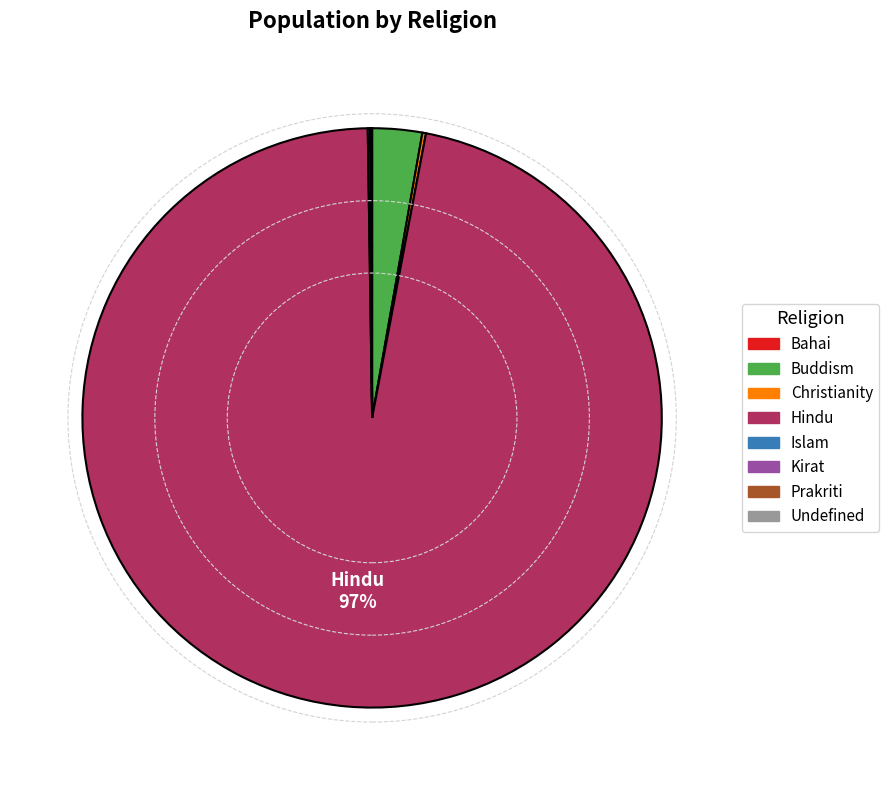

To the nearest percent, what is the difference between the largest and smallest slice percentages?

97%